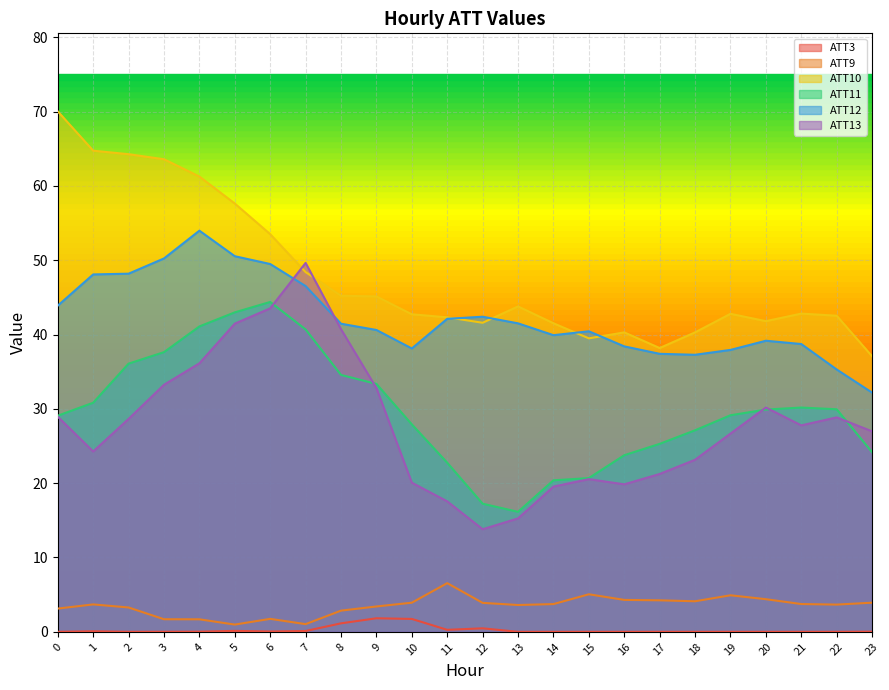

Which category has the highest value in the ATT9 series?

11